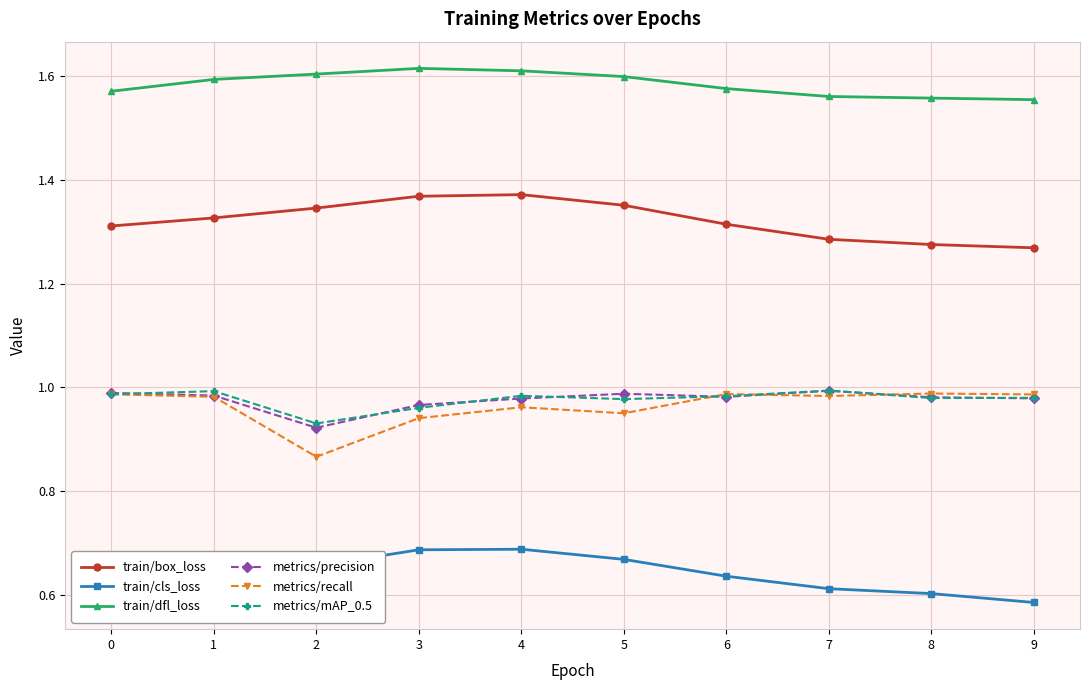

True or false: metrics/mAP_0.5 has more than 1 interior local peaks.

True